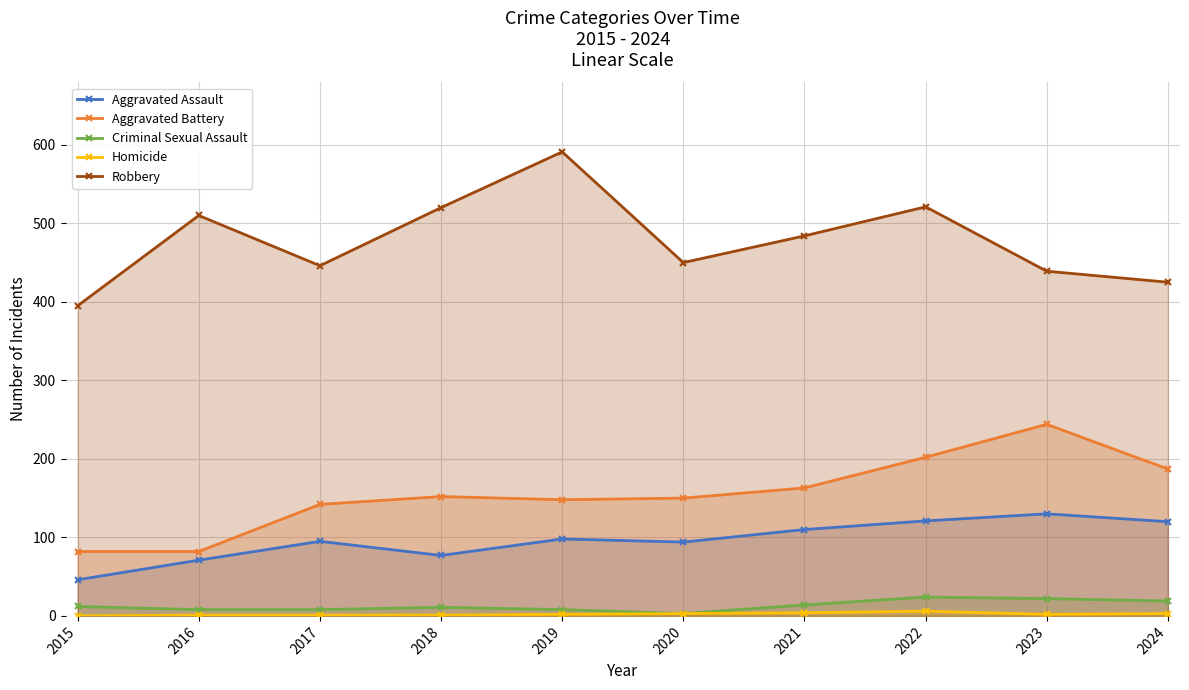

Reading right to left, transcribe all the data shown in this chart.

Aggravated Assault: 120	130	121	110	94	98	77	95	71	46
Aggravated Battery: 187	244	202	163	150	148	152	142	82	82
Criminal Sexual Assault: 19	22	24	14	3	8	11	8	8	12
Homicide: 3	2	6	4	3	2	1	1	1	0
Robbery: 425	439	521	484	450	591	520	446	510	395